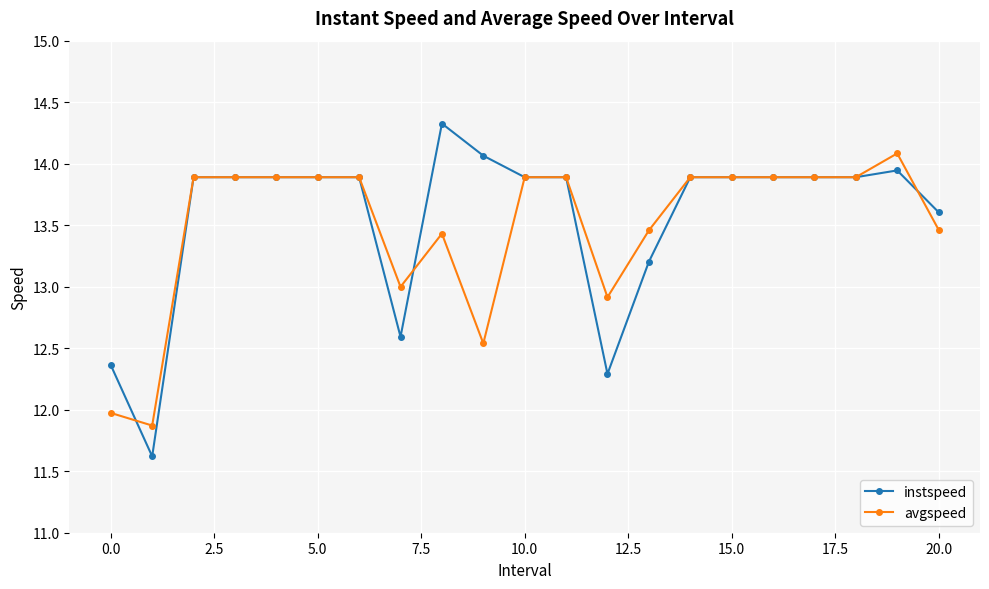

True or false: avgspeed has more than 1 interior local peaks.

True